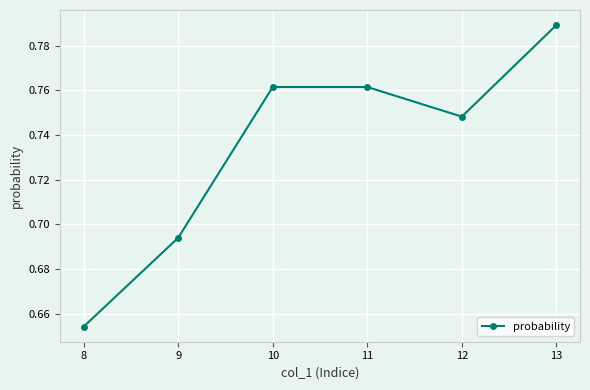

Which category has the highest value across all series?

13